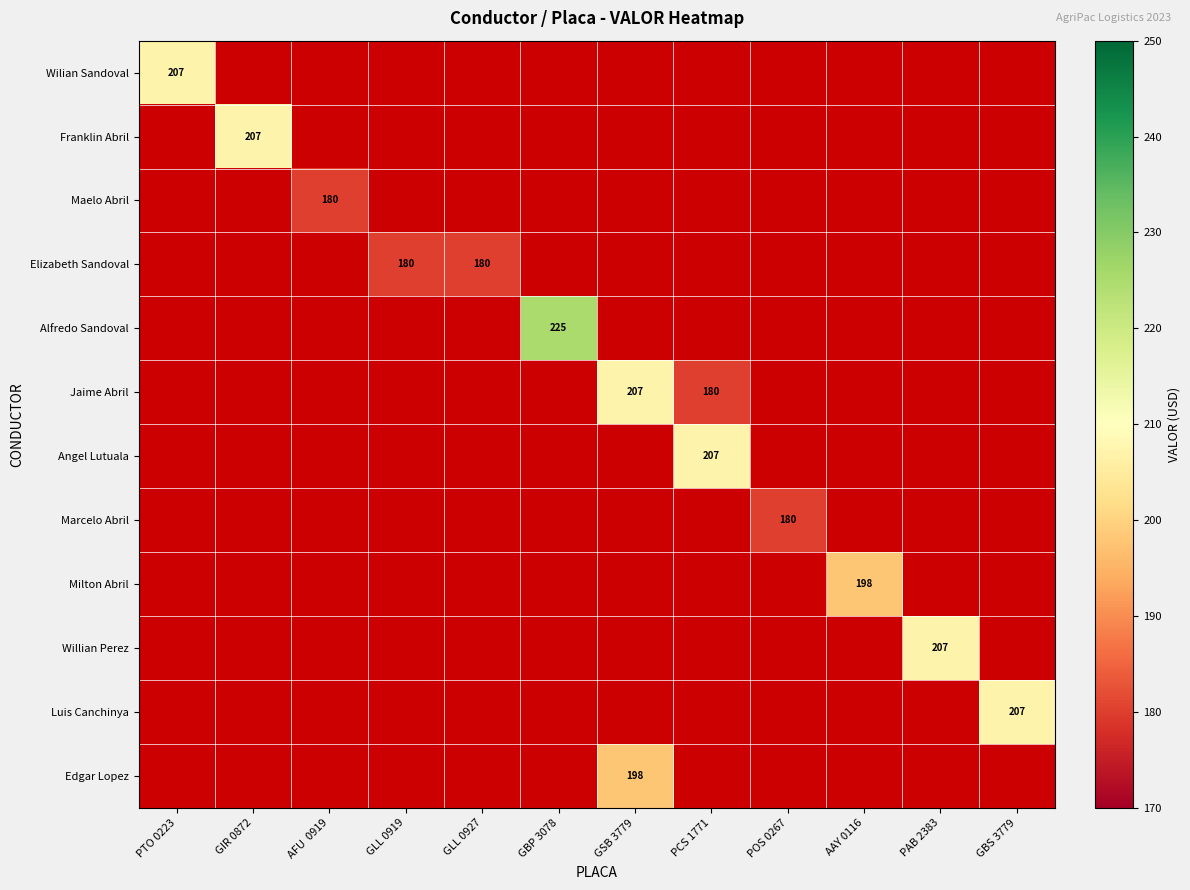

Is it true that Elizabeth Sandoval equals 180 at GLL 0919?

True